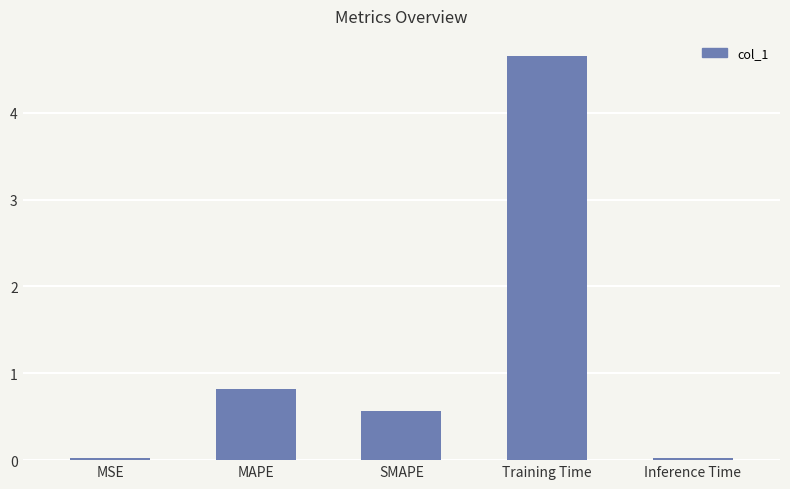

At which label is the value closest to 2?

MAPE